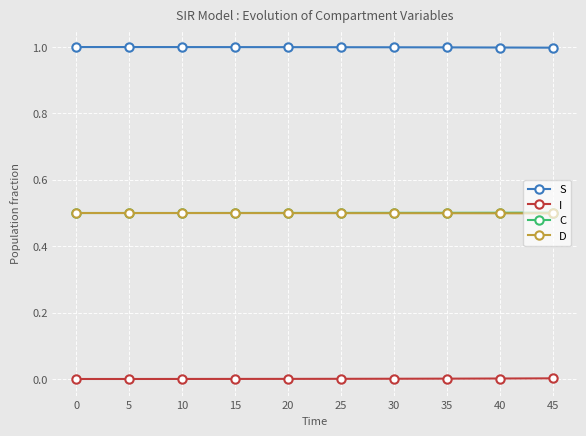

What is the value of the S point at the 5th from the left?

1.0